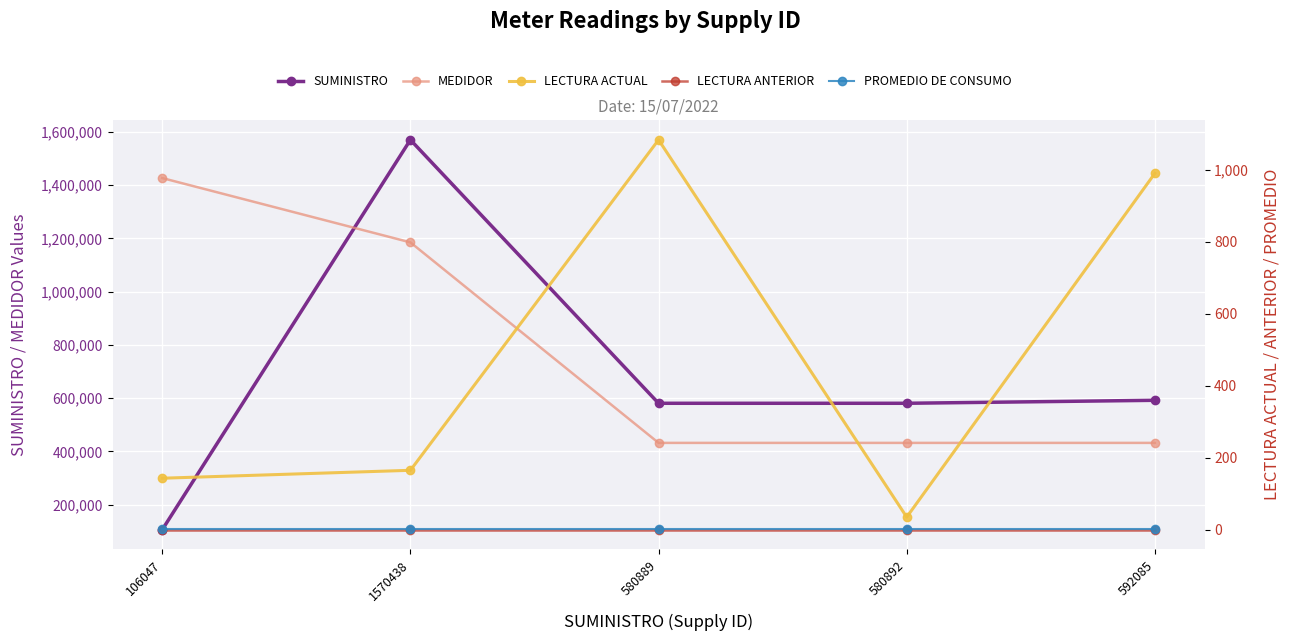

What position from the right is 592085?

1